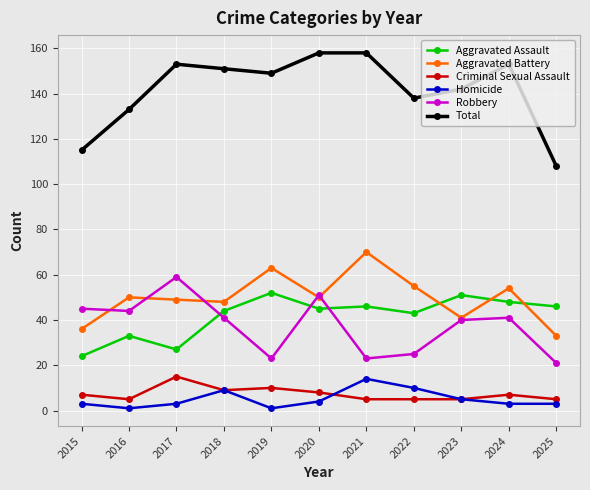

Reading left to right, transcribe all the data shown in this chart.

Aggravated Assault: 2015=24	2016=33	2017=27	2018=44	2019=52	2020=45	2021=46	2022=43	2023=51	2024=48	2025=46
Aggravated Battery: 2015=36	2016=50	2017=49	2018=48	2019=63	2020=50	2021=70	2022=55	2023=41	2024=54	2025=33
Criminal Sexual Assault: 2015=7	2016=5	2017=15	2018=9	2019=10	2020=8	2021=5	2022=5	2023=5	2024=7	2025=5
Homicide: 2015=3	2016=1	2017=3	2018=9	2019=1	2020=4	2021=14	2022=10	2023=5	2024=3	2025=3
Robbery: 2015=45	2016=44	2017=59	2018=41	2019=23	2020=51	2021=23	2022=25	2023=40	2024=41	2025=21
Total: 2015=115	2016=133	2017=153	2018=151	2019=149	2020=158	2021=158	2022=138	2023=142	2024=153	2025=108